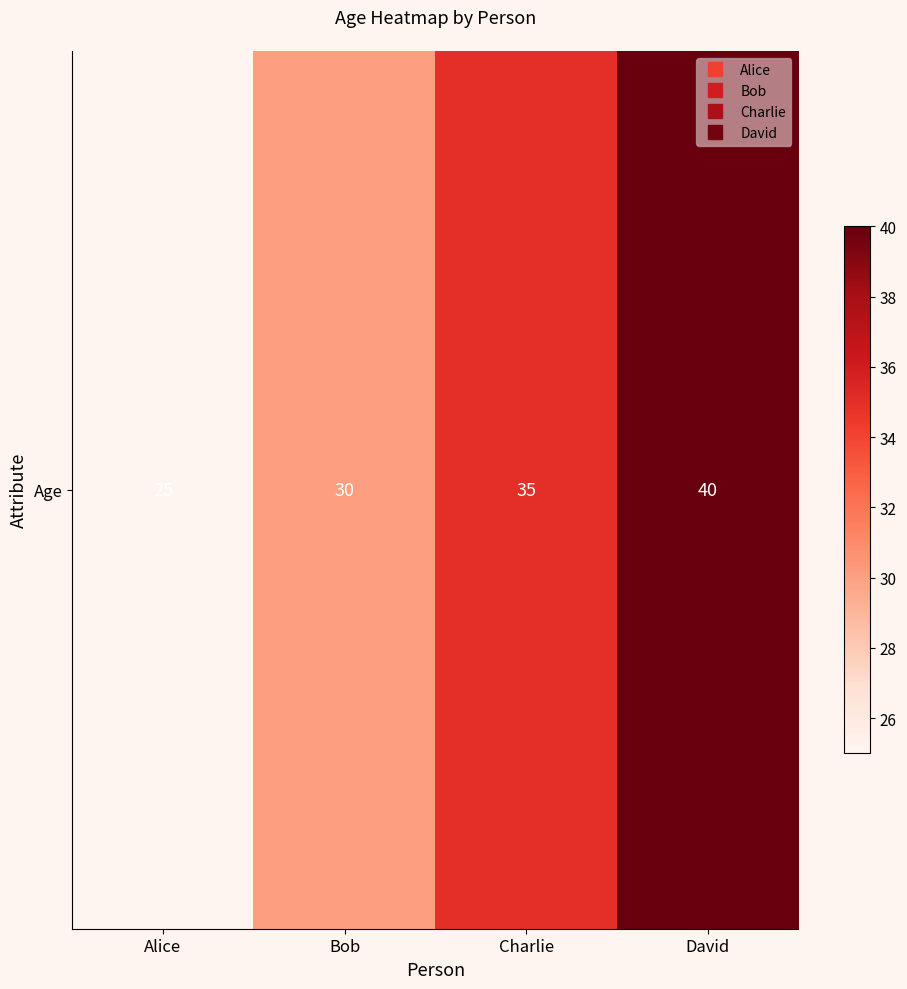

Reading left to right, transcribe all the data shown in this chart.

Alice=25	Bob=30	Charlie=35	David=40